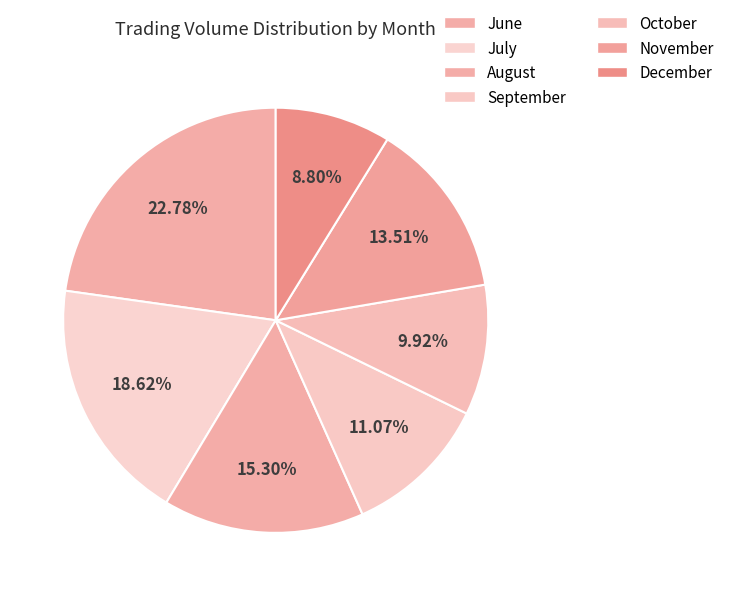

To the nearest percent, what is the average slice percentage?

14%